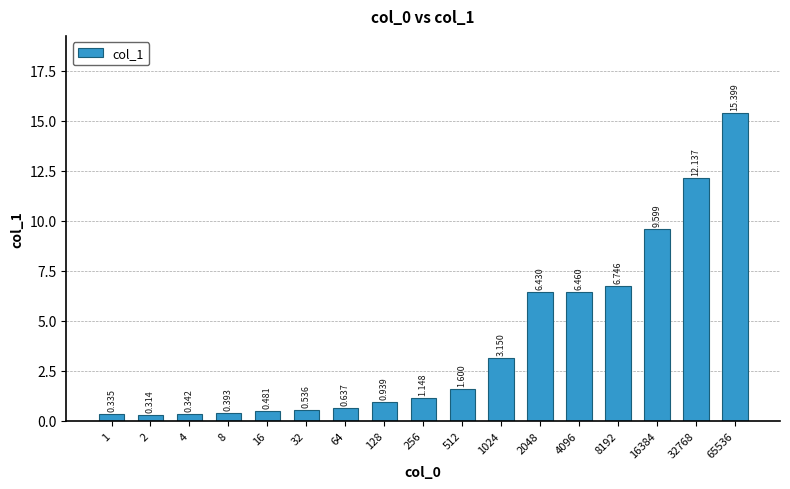

Which label corresponds to the smallest value in the chart?

2